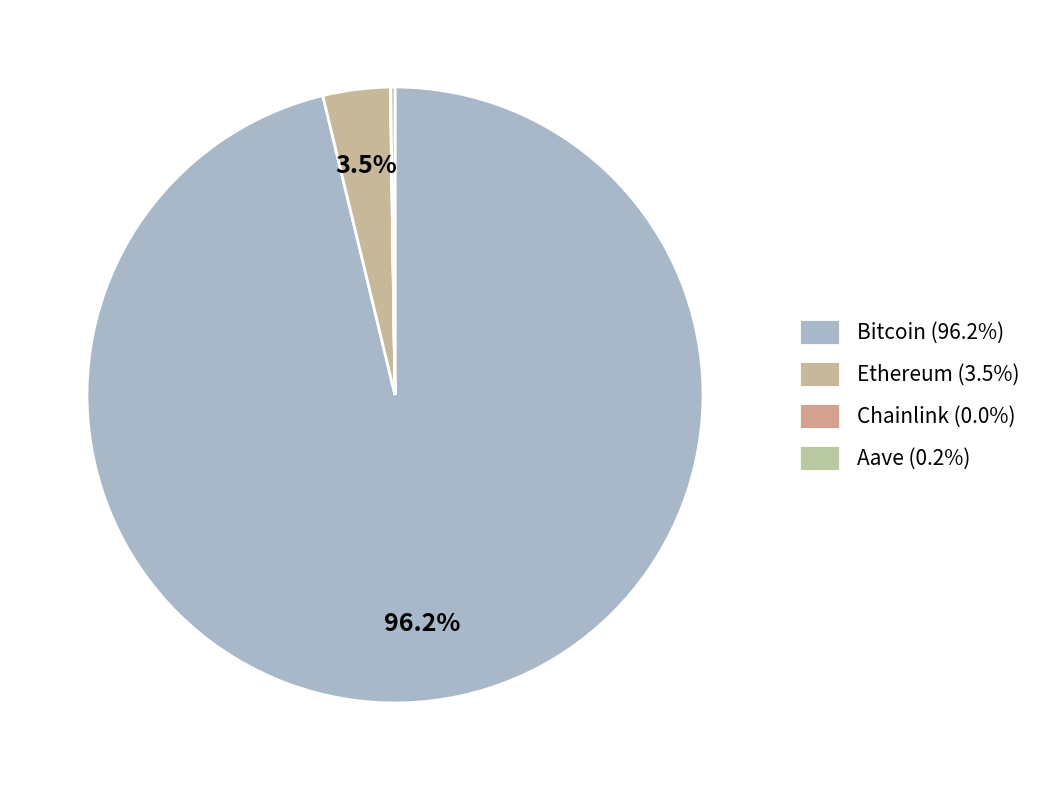

What percentage is the Bitcoin slice, to the nearest percent?

96%